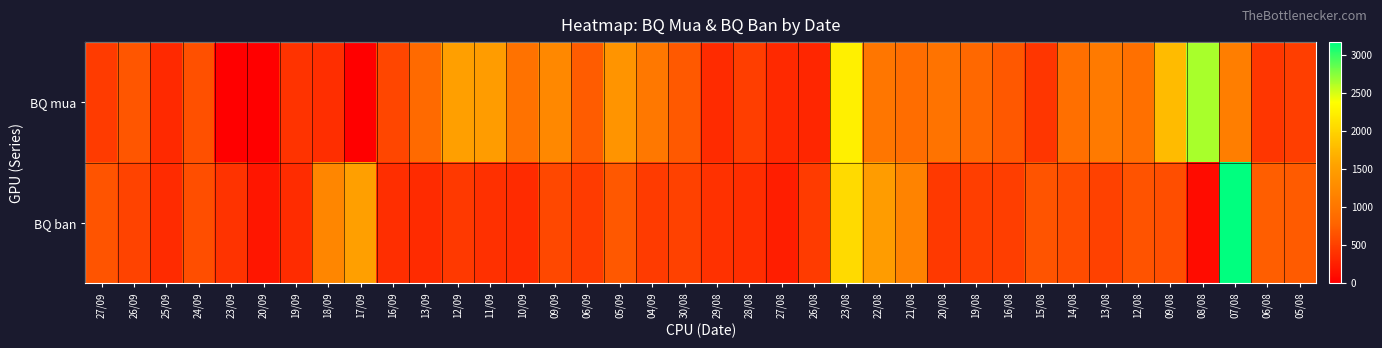

Which has a higher value, 18/09 or 16/08?

16/08